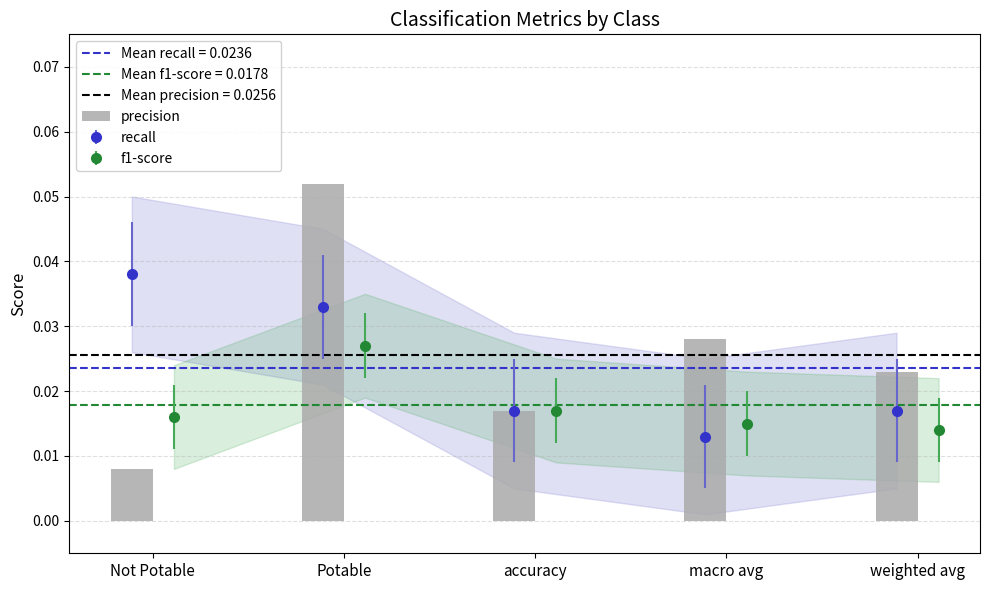

How many bars are there in total?

5